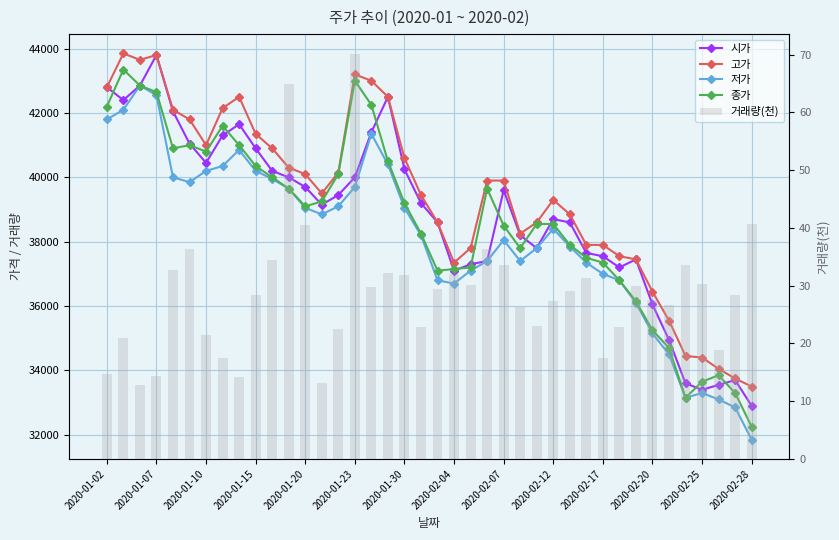

What is the value of the 거래량(천) bar at the 20th from the left?

22.8